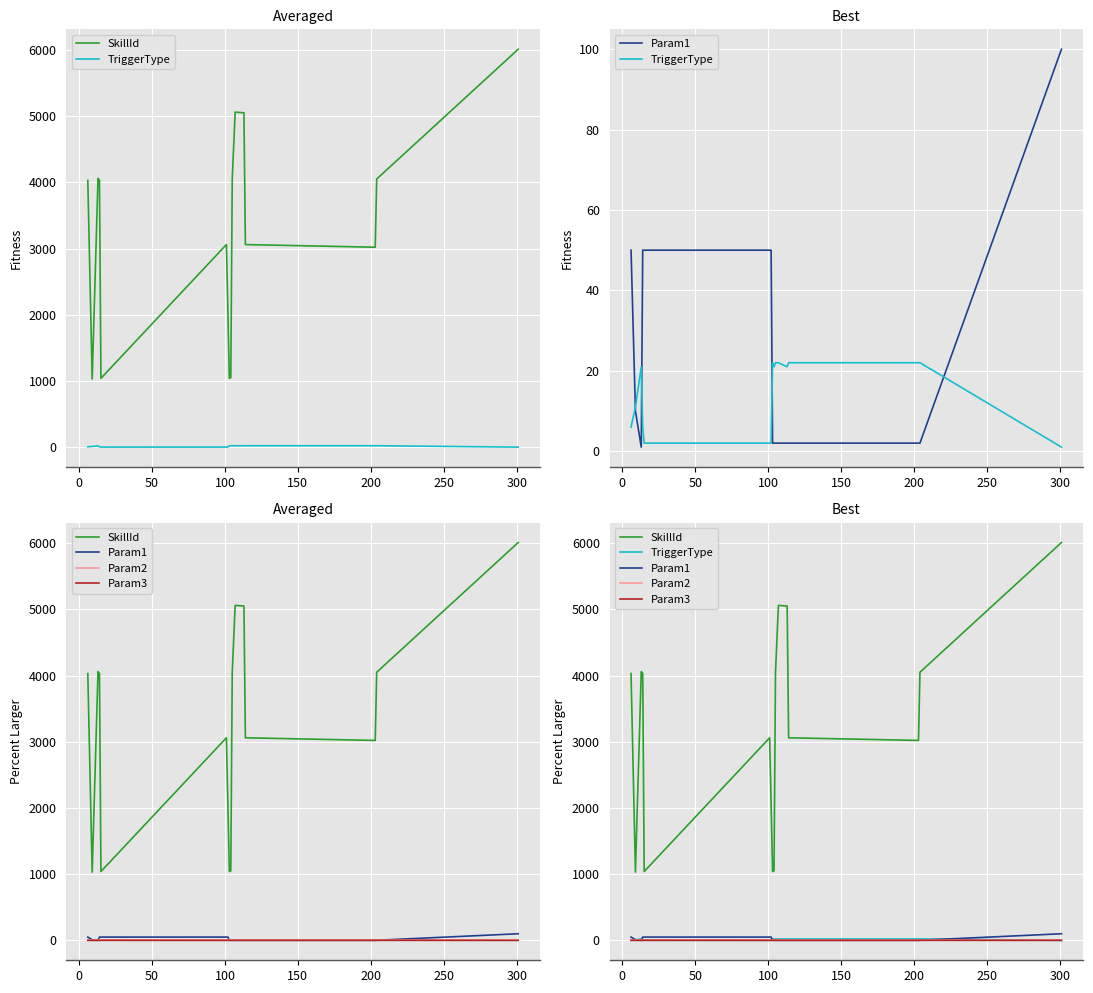

How many data points in Param1 are less than 2?

1